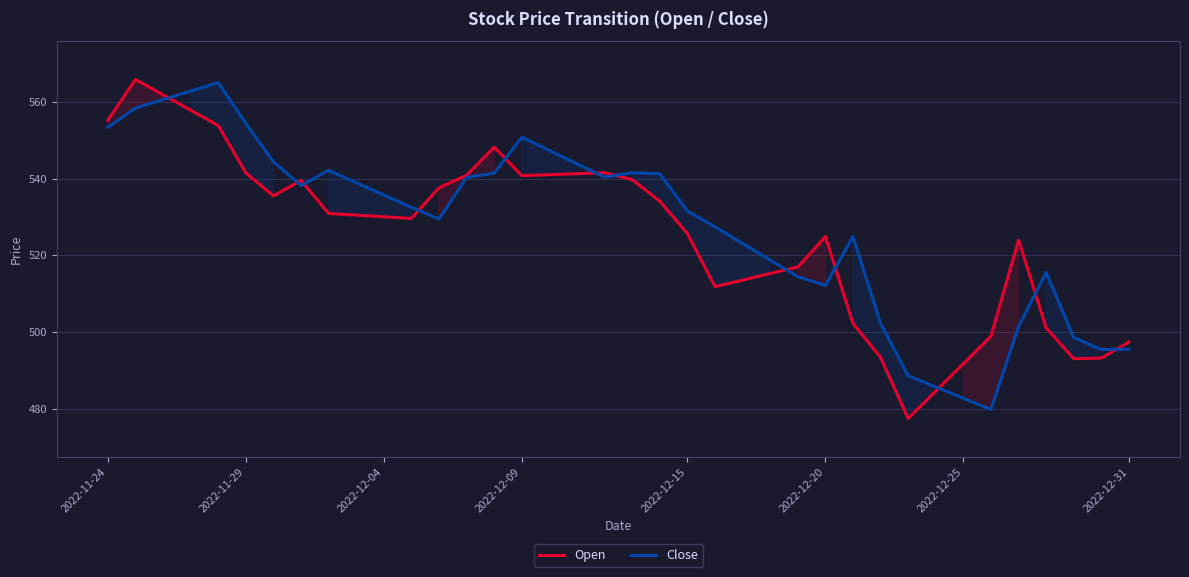

What is the minimum value for Close?

479.7